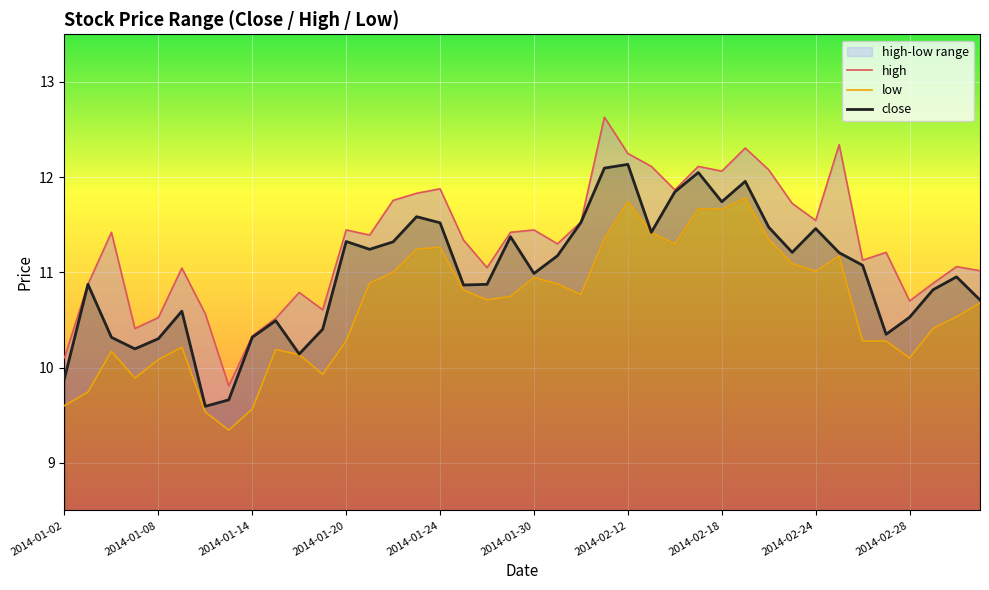

True or false: low and high intersect in this chart.

False